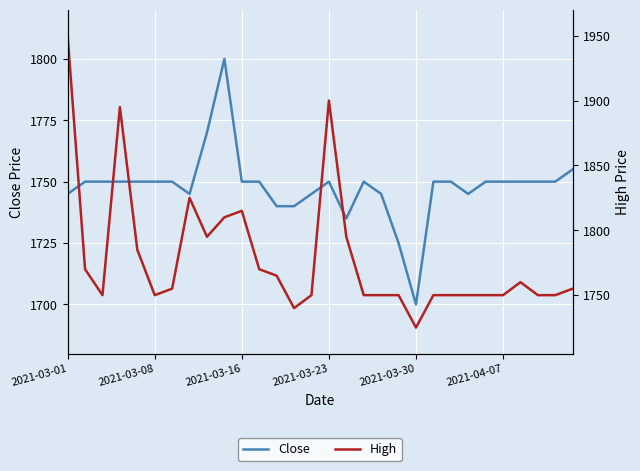

What is the approximate value of Close at 2021-03-30?

1700